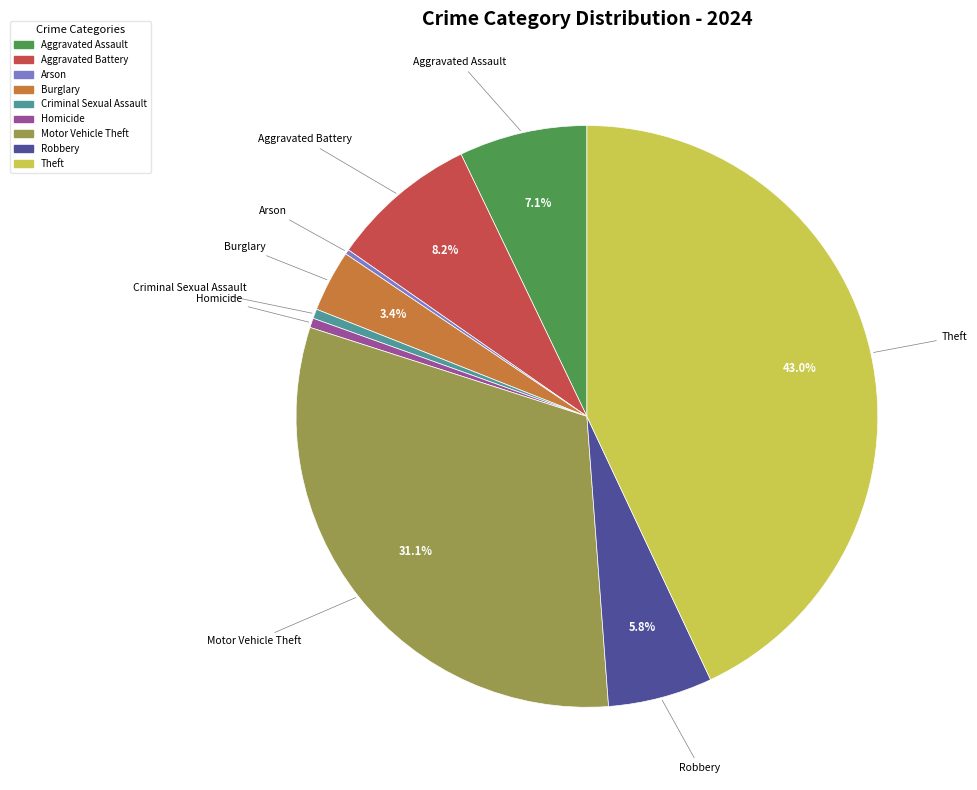

Do Homicide and Aggravated Assault together represent more than half of the pie?

No